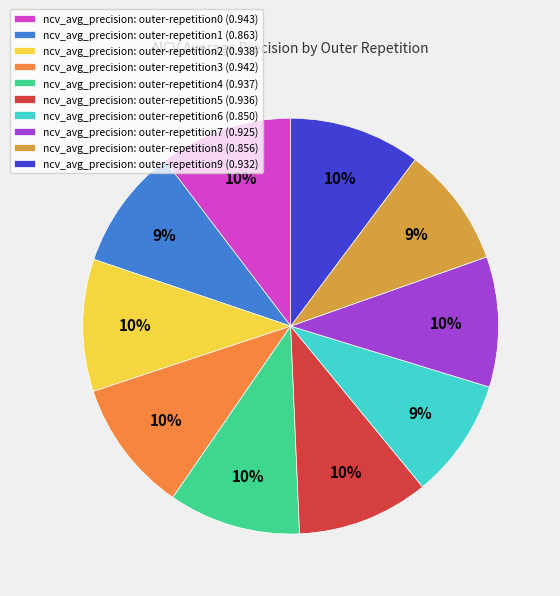

Count the number of slices in the pie.

10